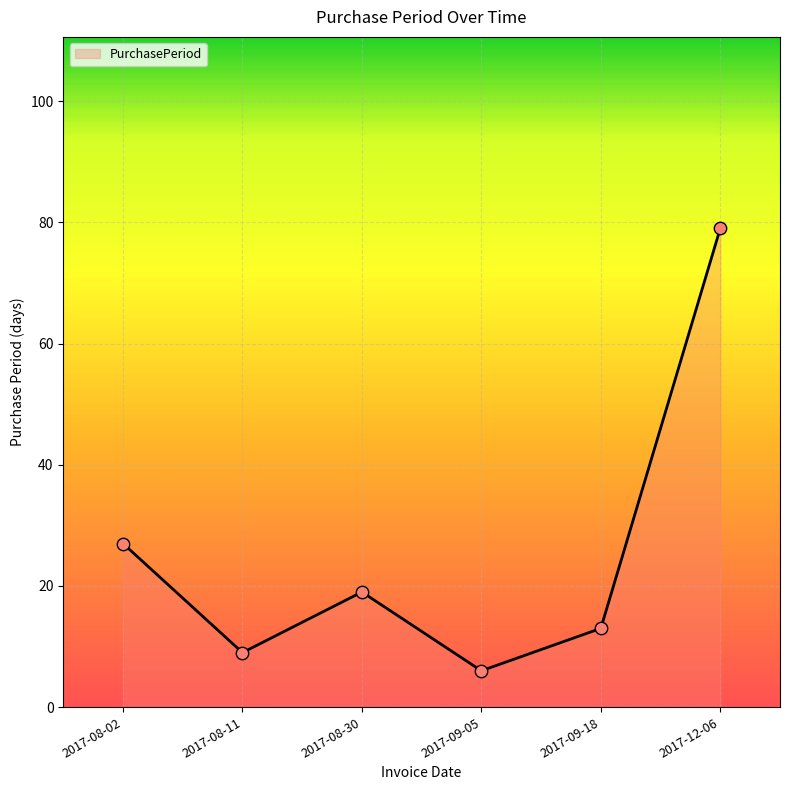

Approximately how many times larger is the value at 2017-08-11 compared to 2017-09-18?

0.7